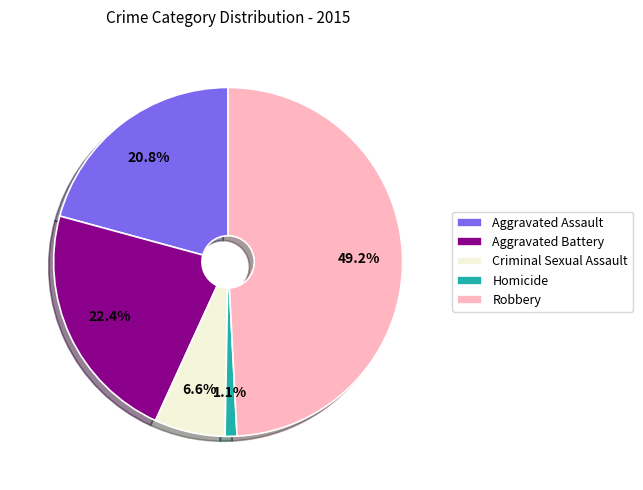

To the nearest percent, what is the combined percentage of Robbery and Aggravated Battery?

72%